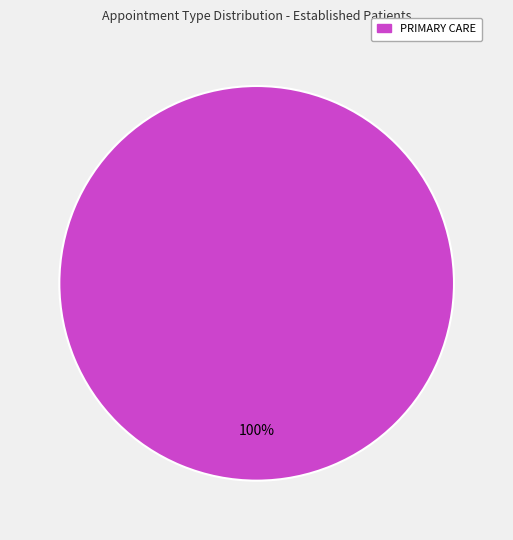

Is there any slice that represents more than half of the pie?

Yes